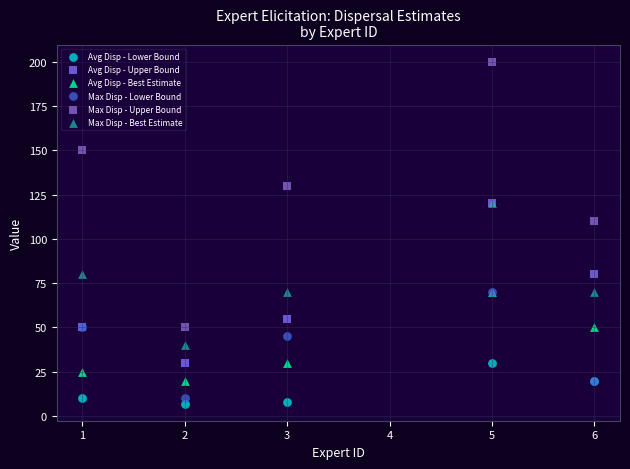

Across all series, what Y value is closest to 103?

110